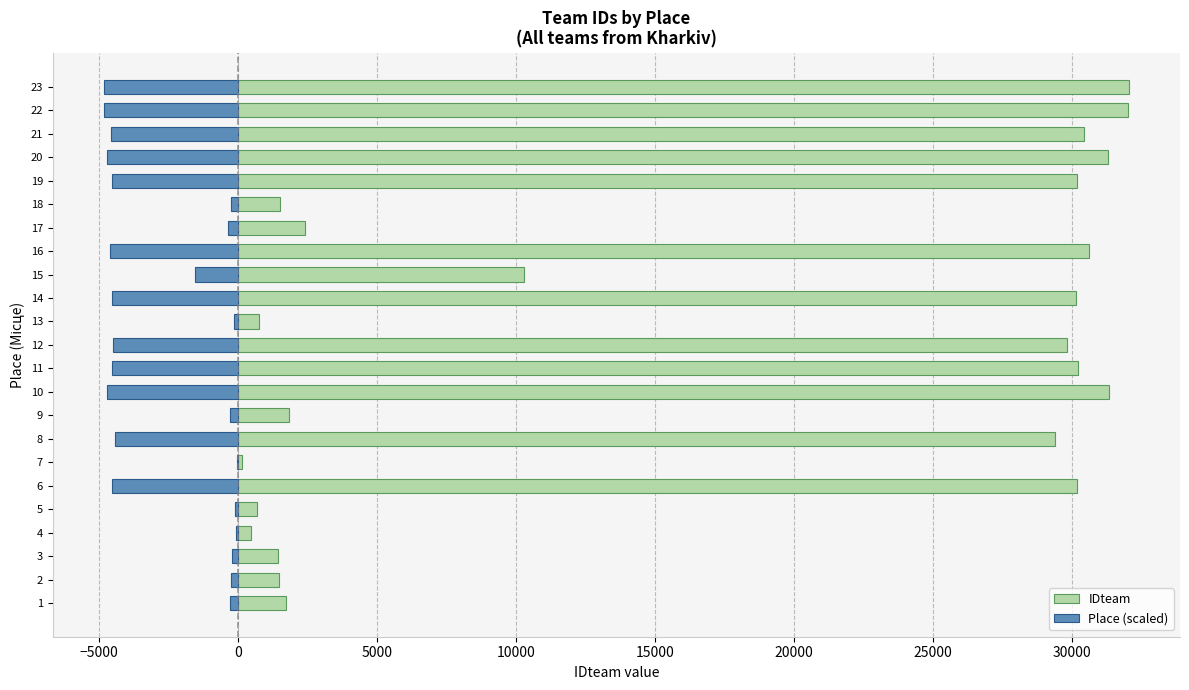

What is the approximate value of Place (scaled) at 3?

-219.3